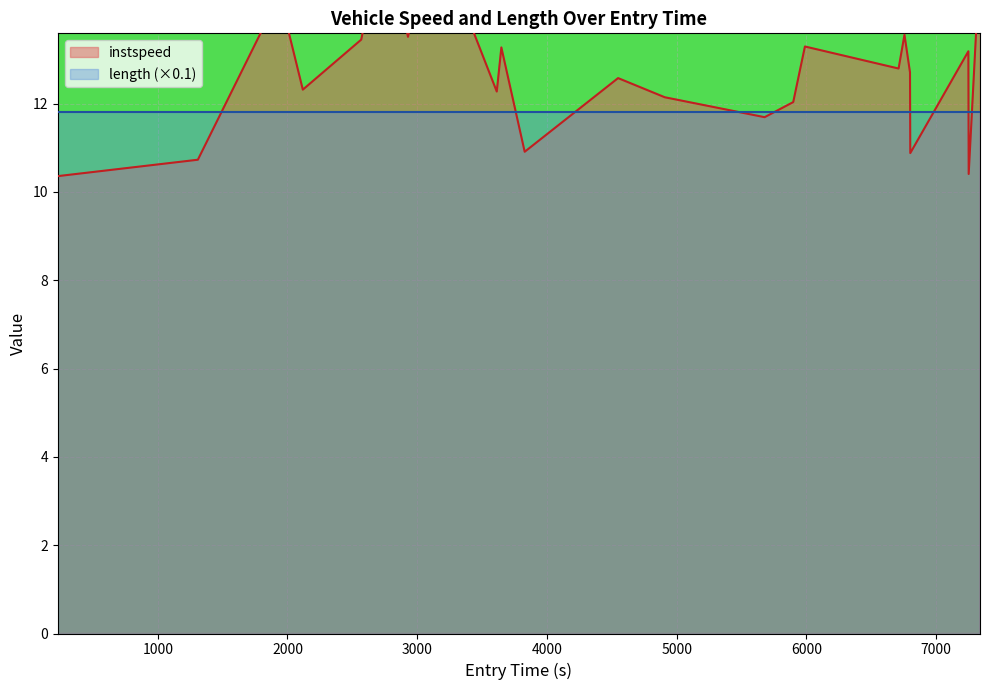

What is the label of the 21st point from the right?

2000